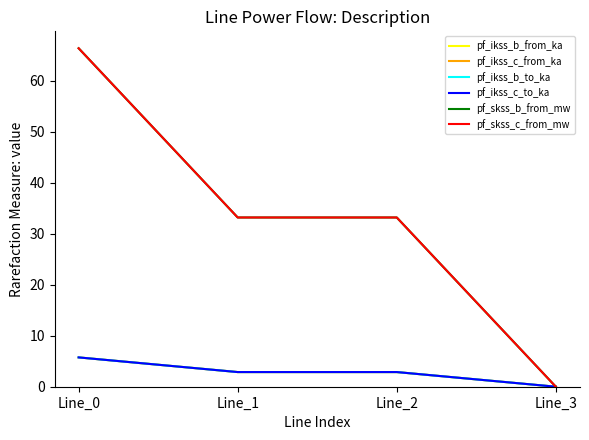

At which category does the chart reach its peak across all series?

Line_0